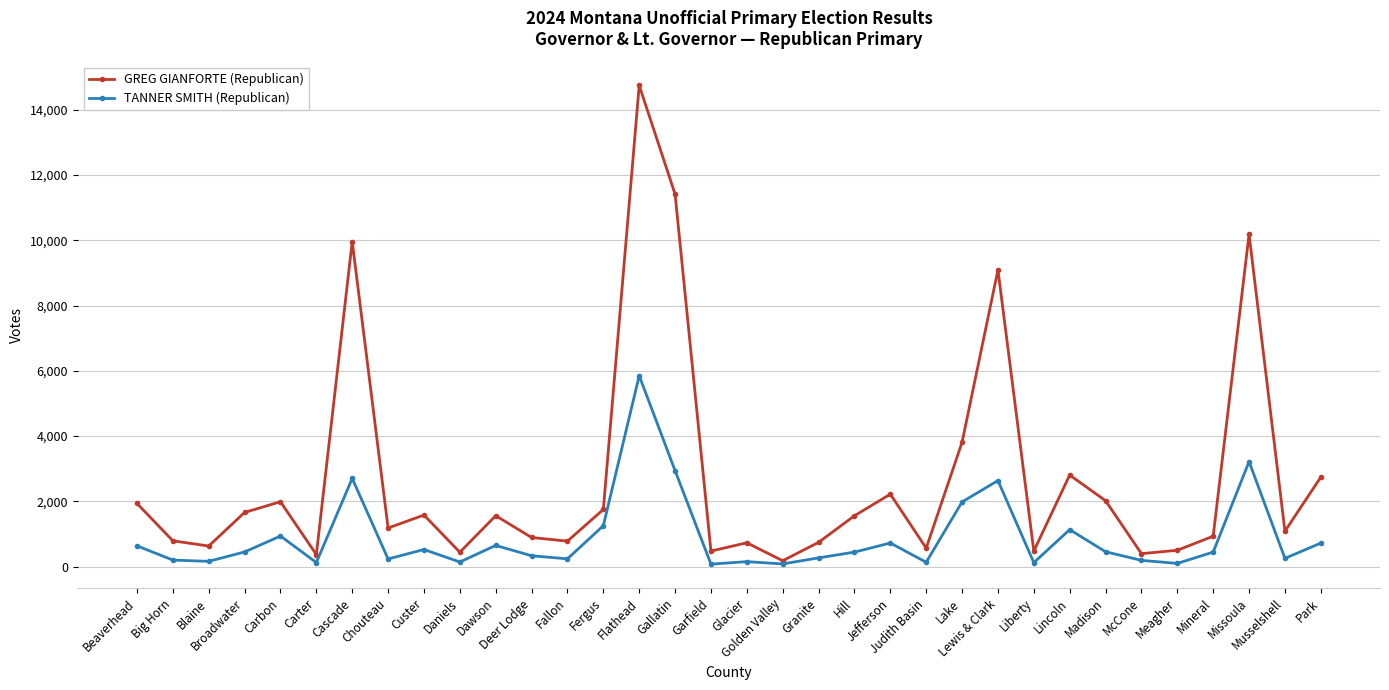

What is the greatest value displayed?

14748